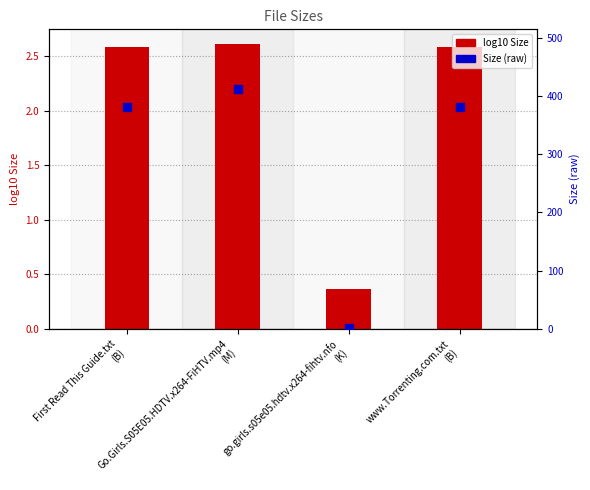

Which series has the widest spread of Y values?

Size (raw)